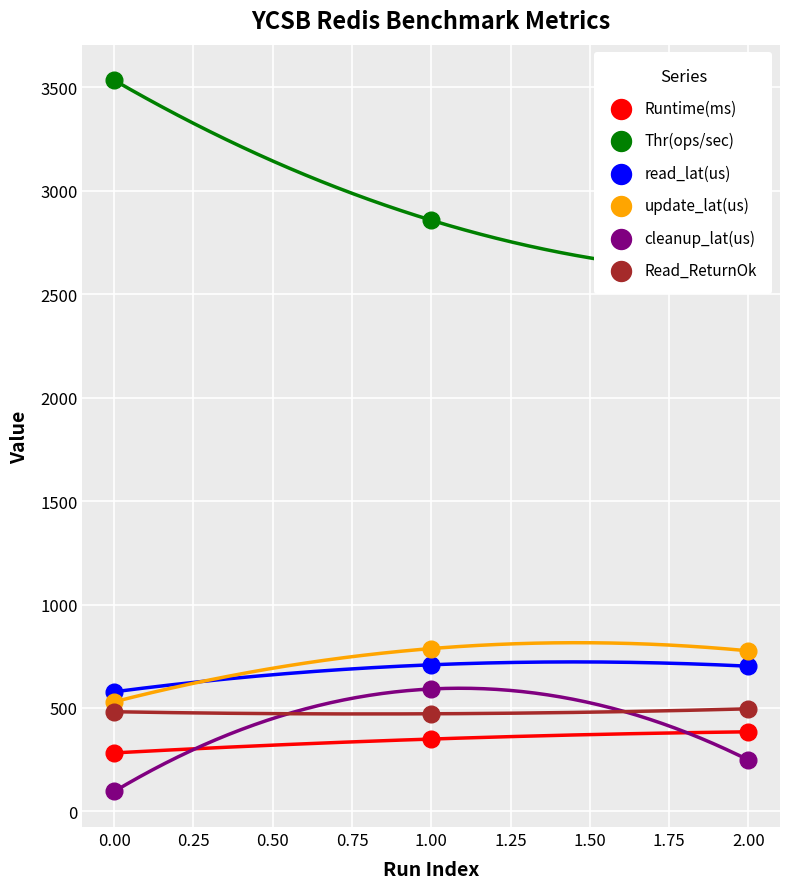

What are all the series names shown in the legend?

Runtime(ms), Thr(ops/sec), read_lat(us), update_lat(us), cleanup_lat(us), Read_ReturnOk